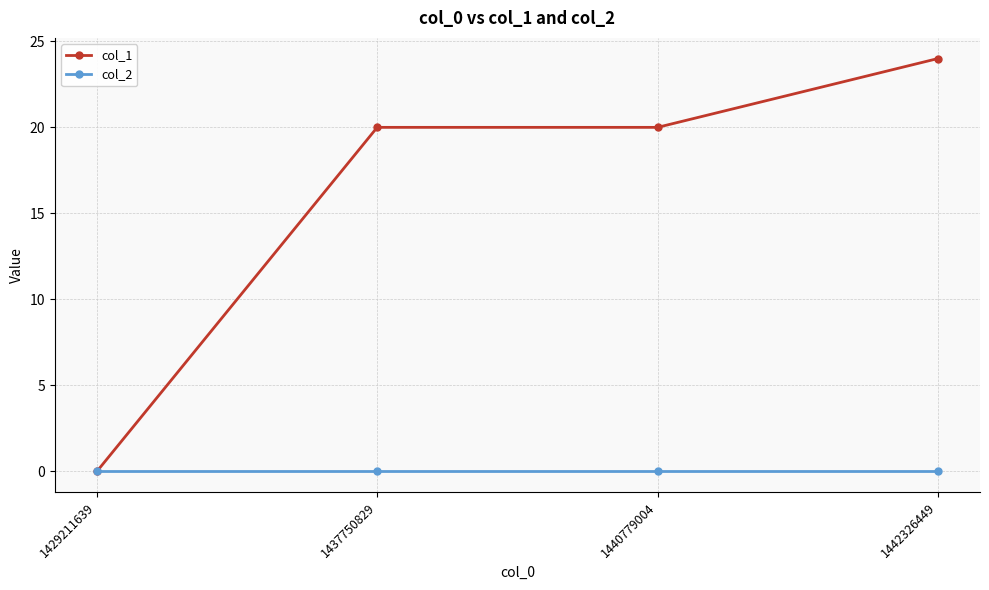

Reading right to left, transcribe all the data shown in this chart.

col_1: 24	20	20	0
col_2: 0	0	0	0